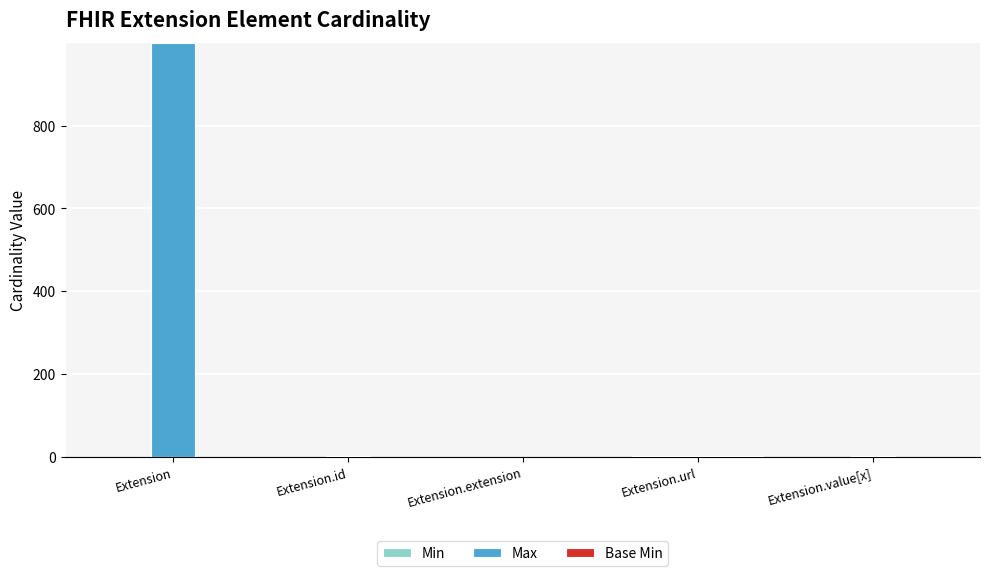

The Max series shows 999 at Extension. True or false?

True